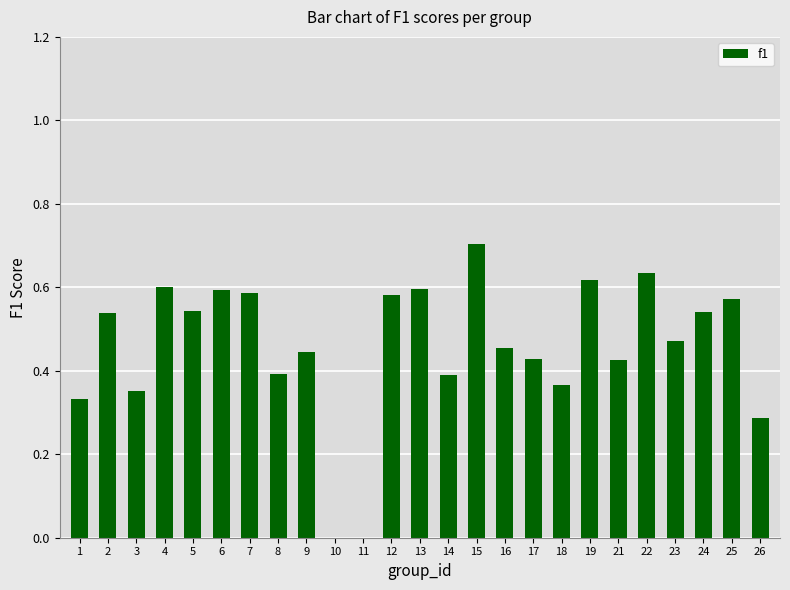

Which has a higher value, 21 or 18?

21